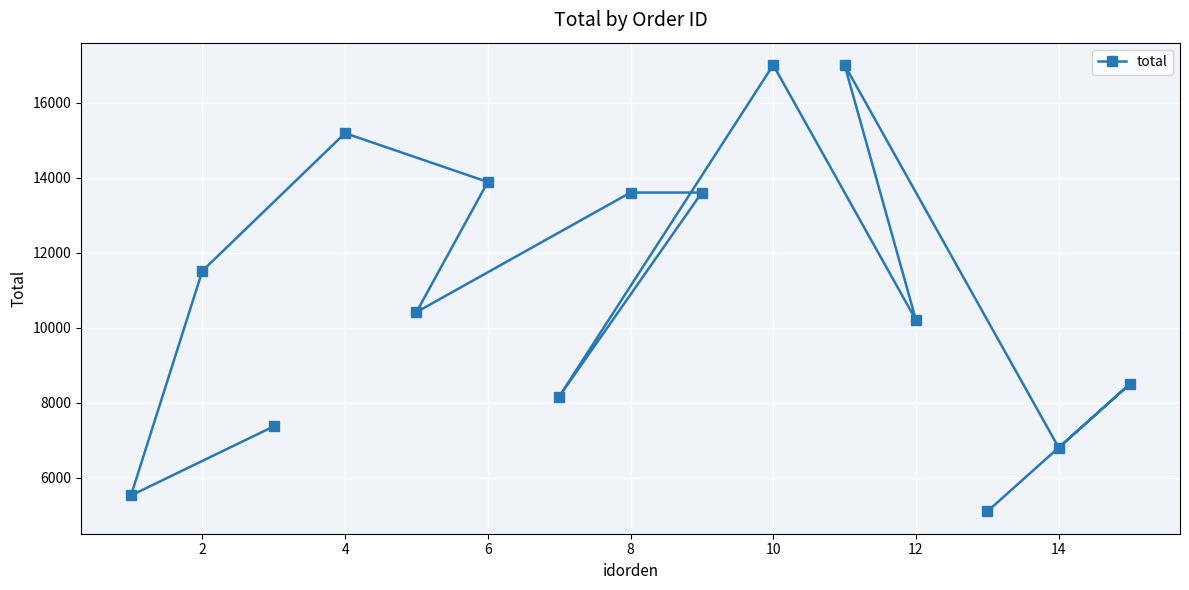

What is the greatest value displayed?

17000.0